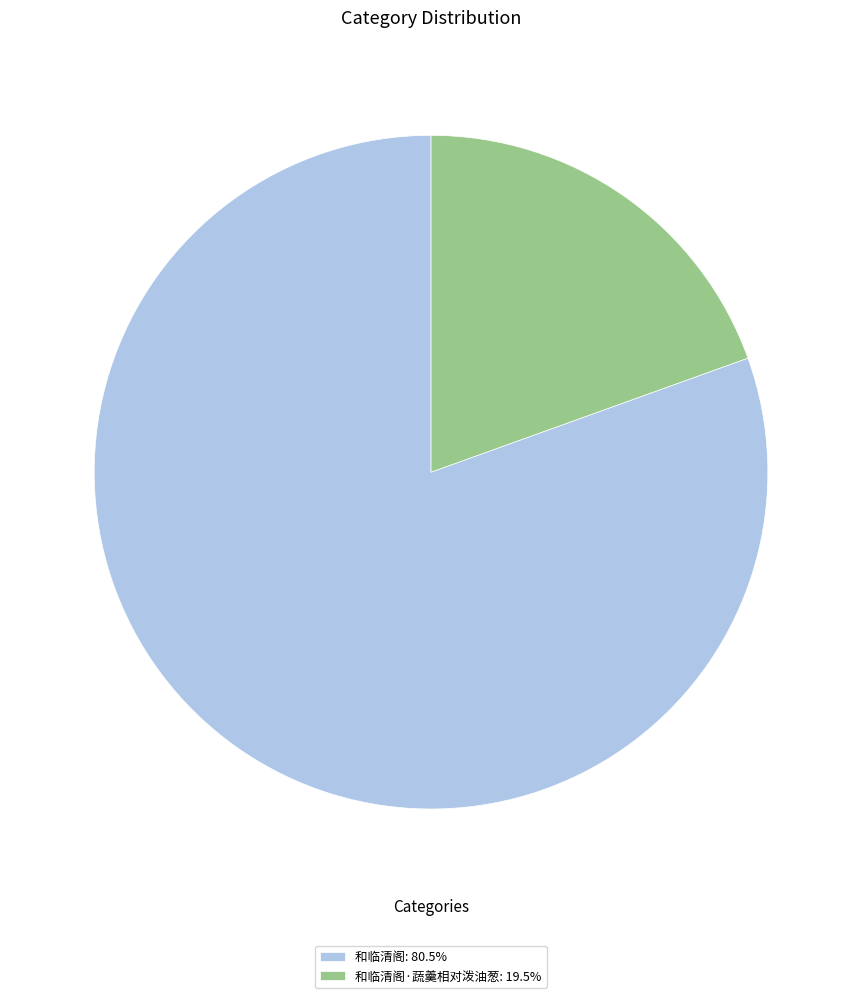

Does 和临清阁·蔬羹相对泼油葱: 19.5% represent more than half of the total?

No